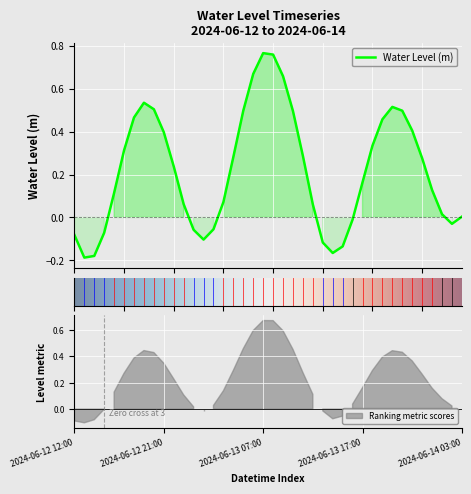

Is it true that the value at 2024-06-12 15:00 is -0.1?

True